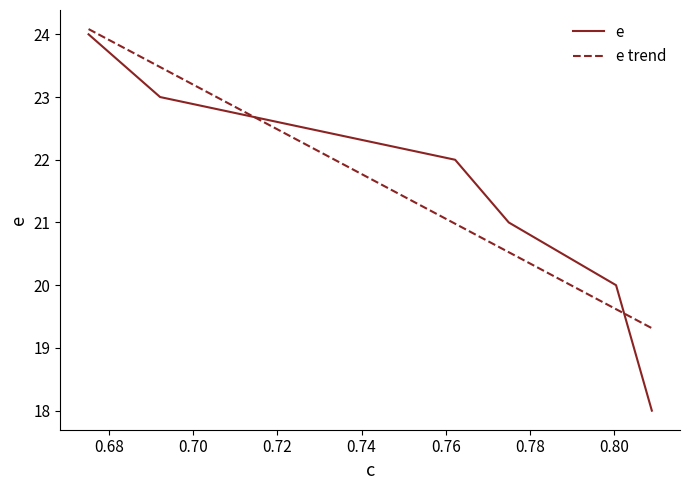

True or false: the data shows 14.1 at 0.7622080679405521.

False